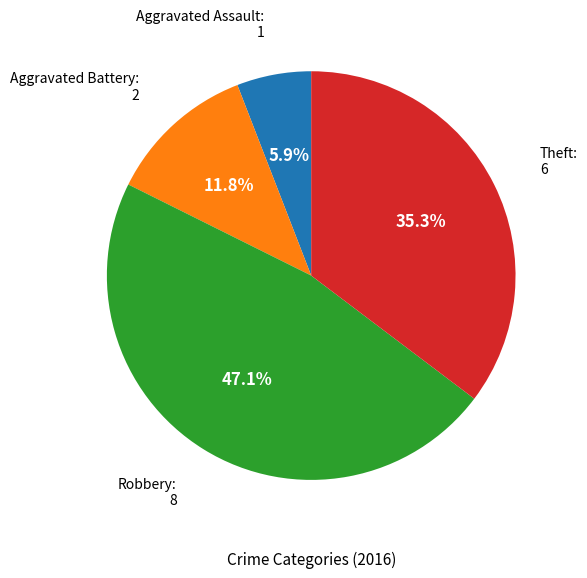

Is there a majority slice in this chart?

No